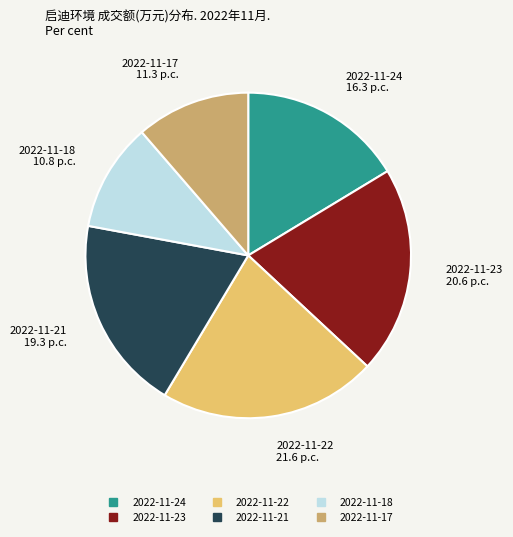

Does any single category account for the majority?

No